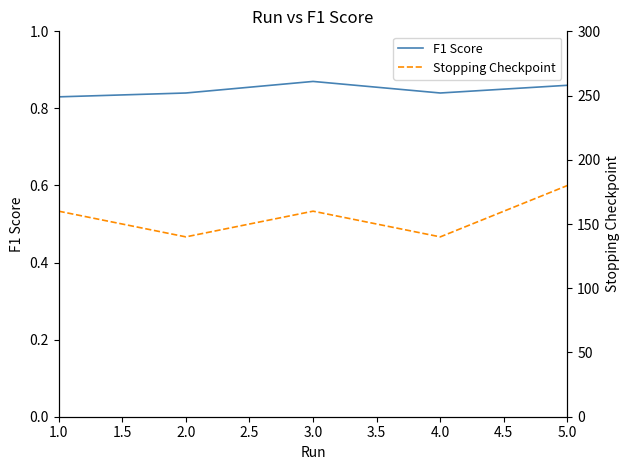

At how many categories does at least one series exceed 154?

3